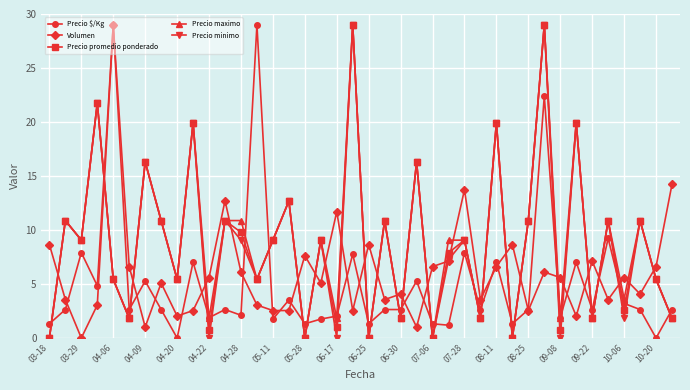

After their last crossing, which series has the higher values: Precio maximo or Volumen?

Volumen